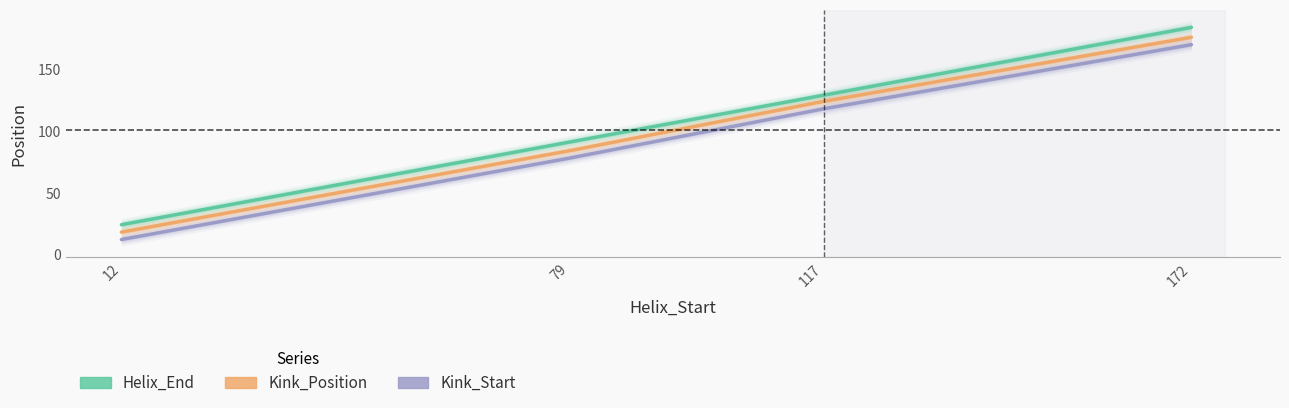

List the series in order of their peak value, highest first.

Helix_End, Kink_Position, Kink_Start